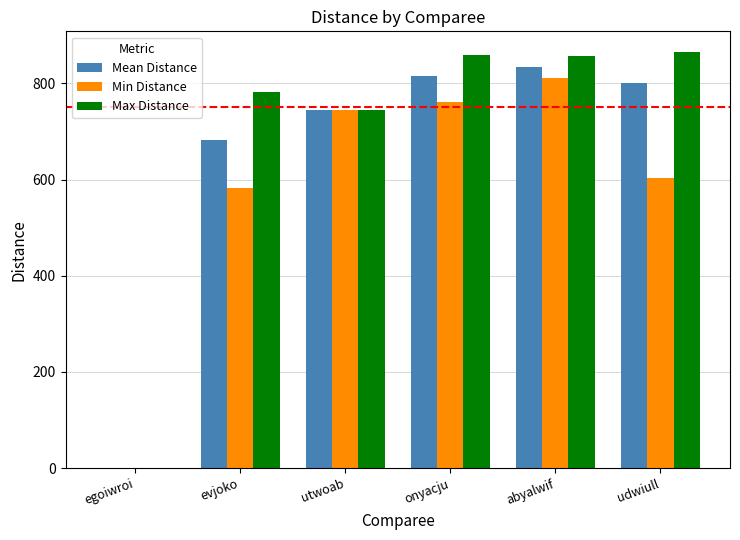

Is the value of Min Distance at abyalwif greater than the value of Max Distance at utwoab?

Yes